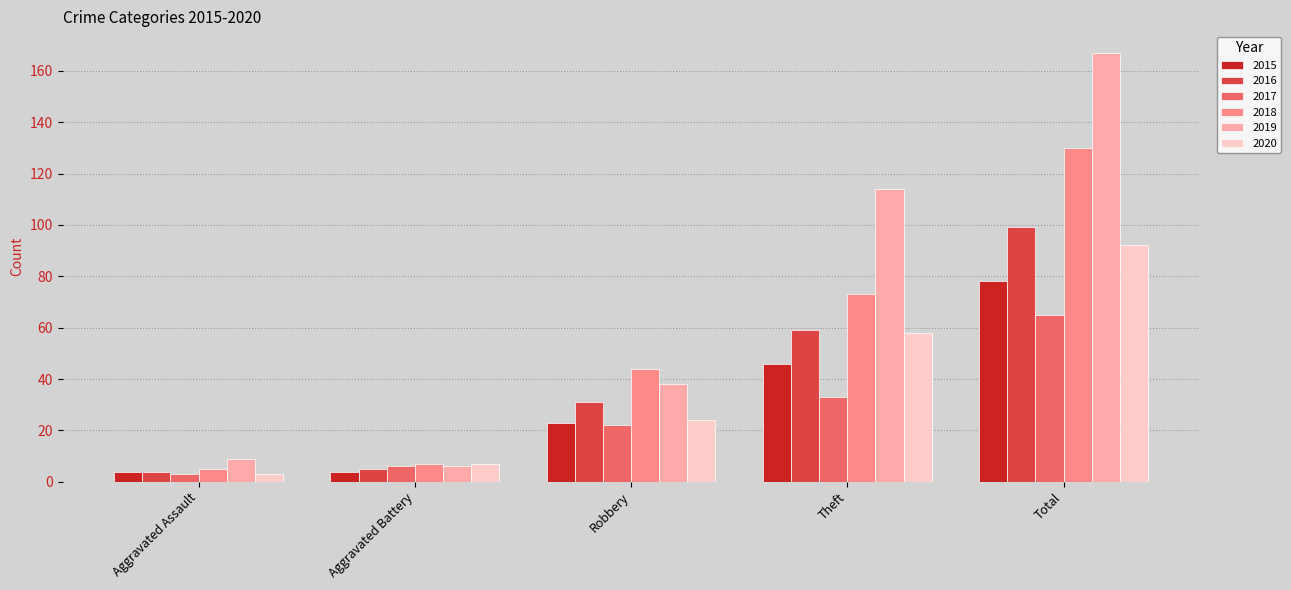

At which category is the sum across all series the highest?

Total